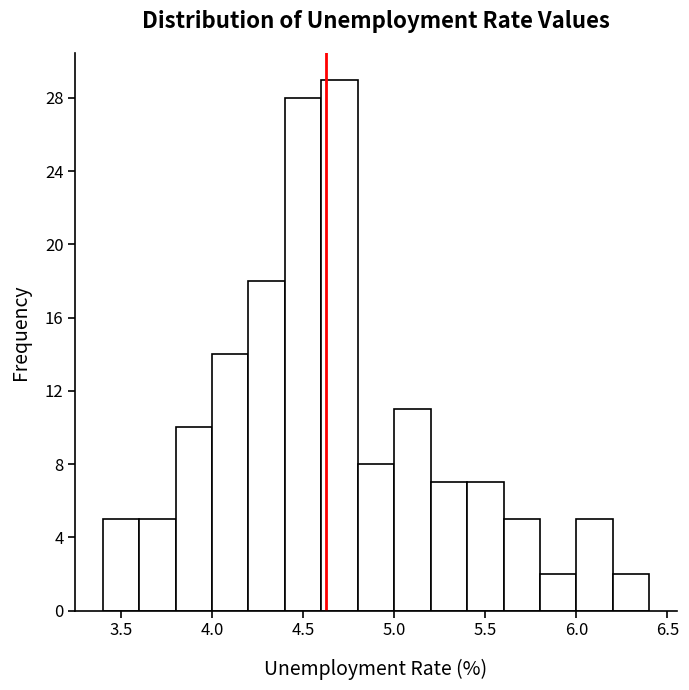

What is the height of the bar covering 3.4 to 3.6 on the x-axis? The values are not printed on the chart, so give them approximately, as read against the axis.

5